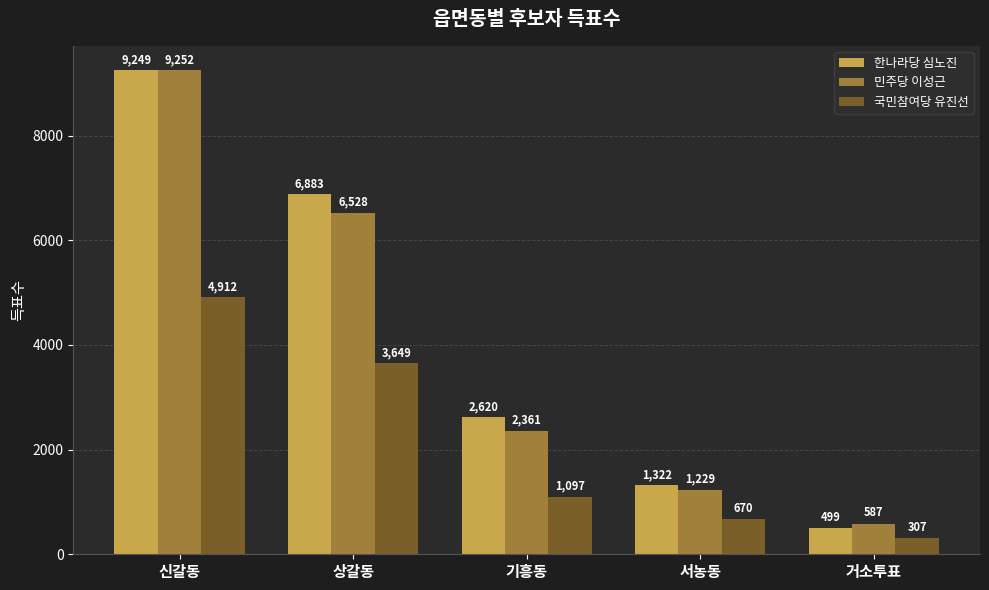

What is the label of the 5th bar from the left?

거소투표